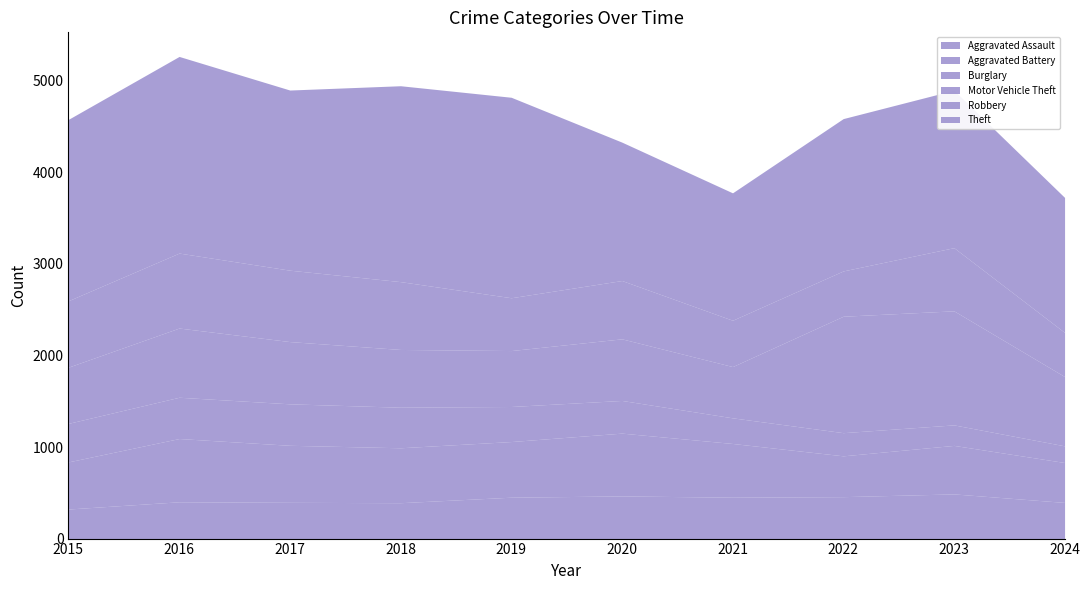

What is the total value across all series at 2021?

3777